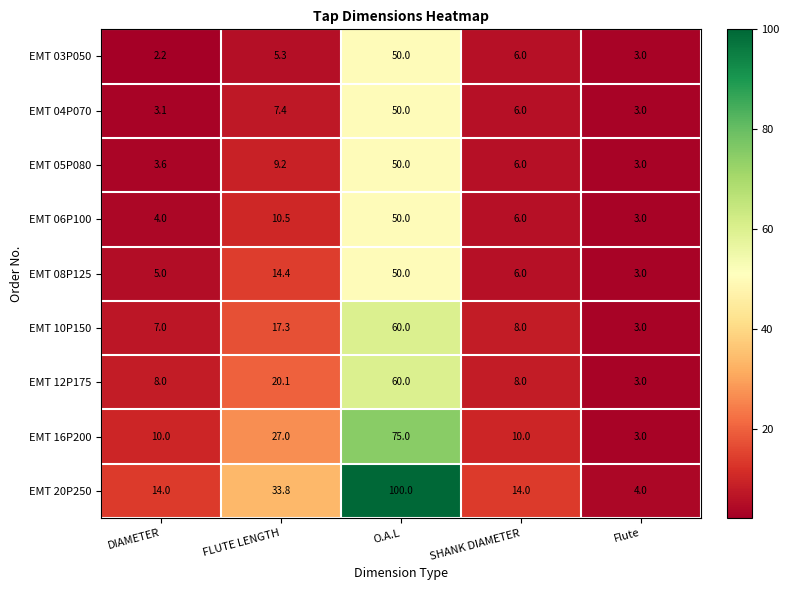

True or false: EMT 05P080 has a value of 50.0 at O.A.L.

True